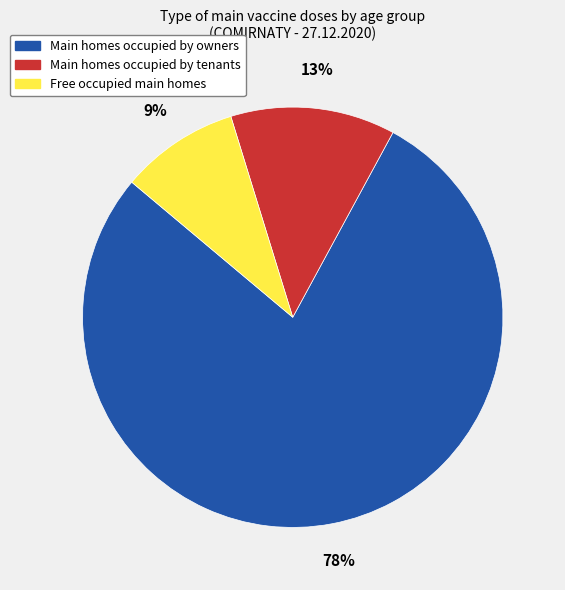

Is there a majority slice in this chart?

Yes